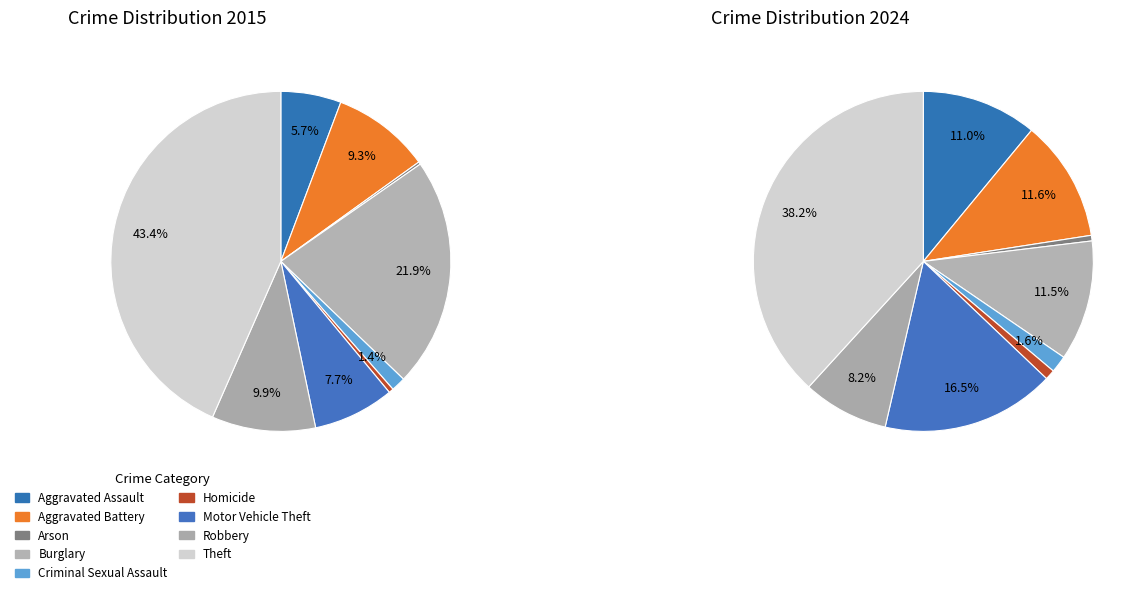

Count the number of slices in the pie.

9